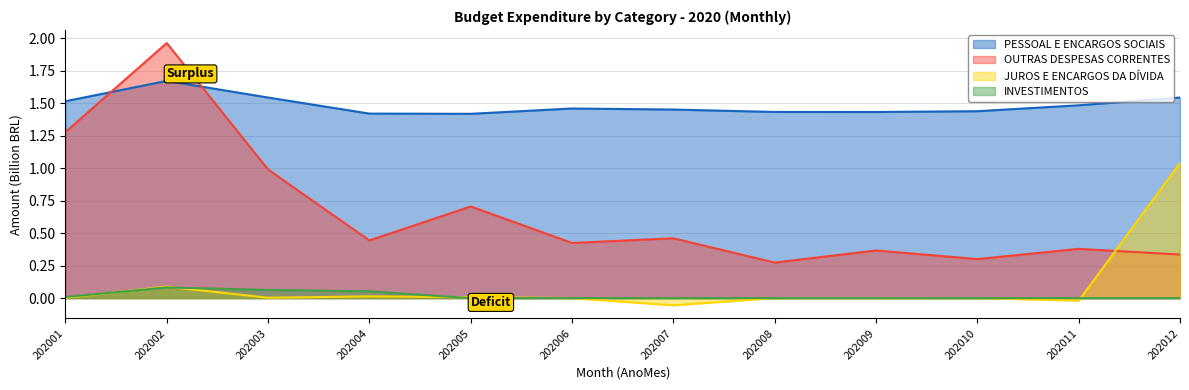

List the labels in order of OUTRAS DESPESAS CORRENTES value, largest first.

202002, 202001, 202003, 202005, 202007, 202004, 202006, 202011, 202009, 202012, 202010, 202008